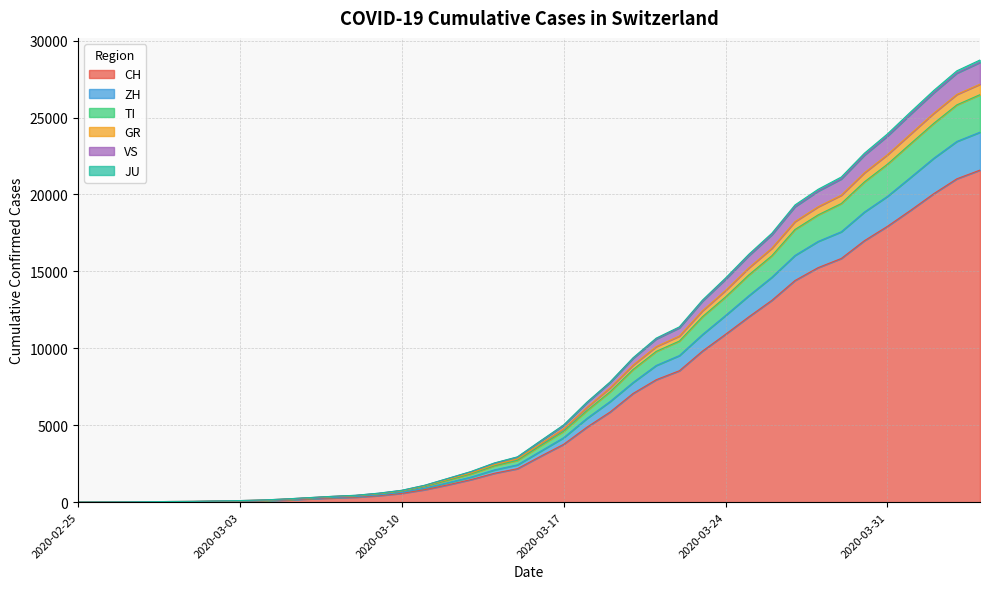

What is the maximum value for CH?

21583